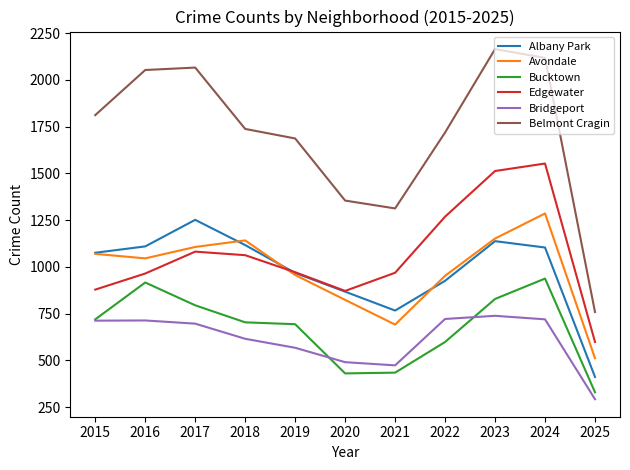

What is the spread (max minus min) of values at 2023?

1426